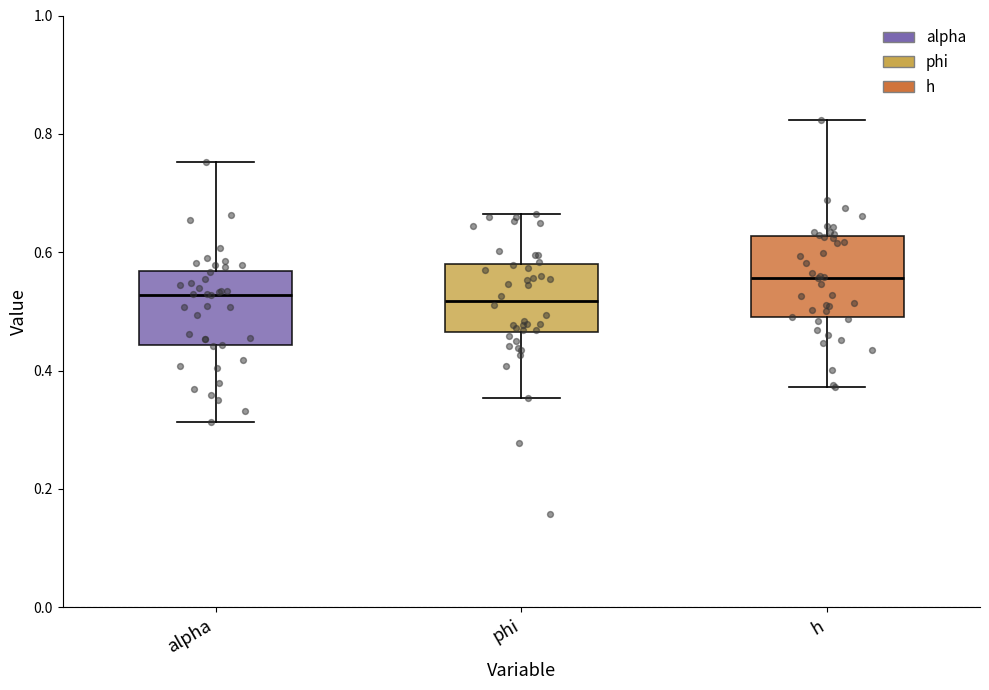

Reading left to right, transcribe this box plot: for each box, give where its median line is, the range the box spans, and where its two whiskers end, as read against the y-axis. The values are not printed on the chart, so give them approximately, as read against the axis.

alpha: median 0.52, box 0.44 to 0.56, whiskers 0.32 to 0.76
phi: median 0.52, box 0.46 to 0.58, whiskers 0.36 to 0.66
h: median 0.56, box 0.48 to 0.62, whiskers 0.38 to 0.82